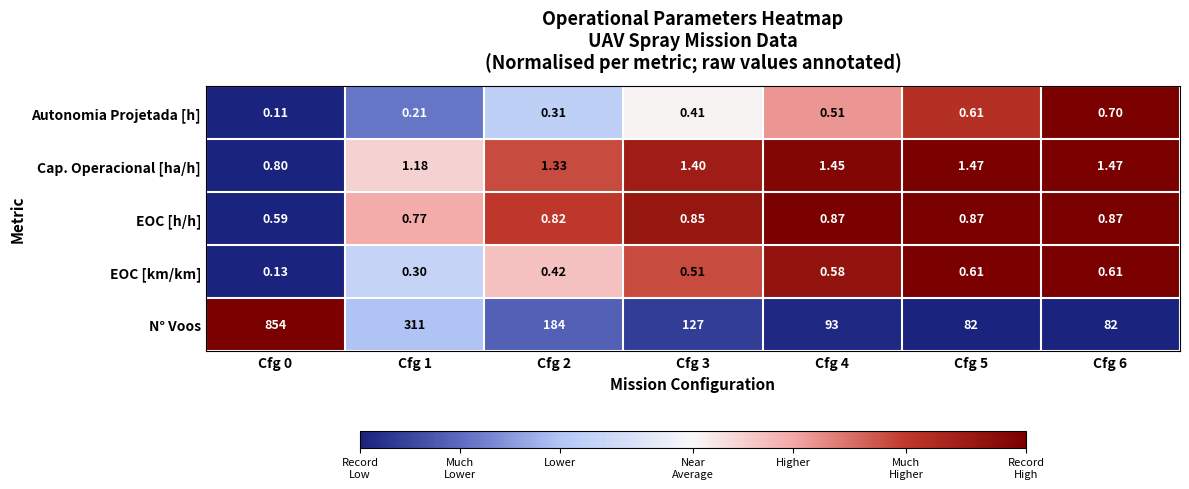

What is the total value across all series at Cfg 6?

85.7